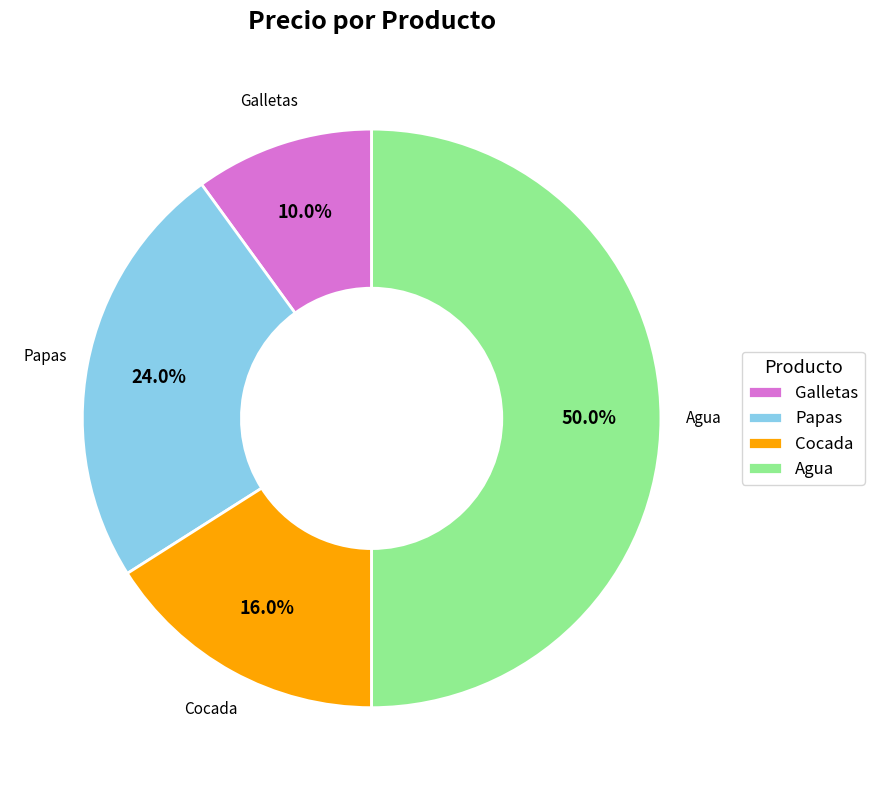

To the nearest percent, what percentage of the pie is Papas?

24%